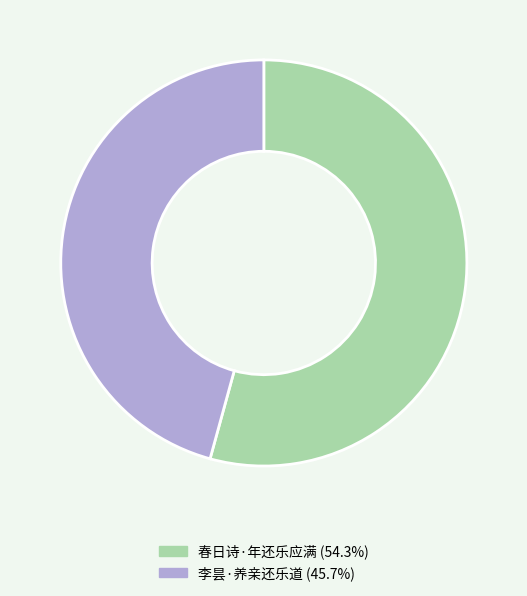

Which slice is the largest?

春日诗·年还乐应满